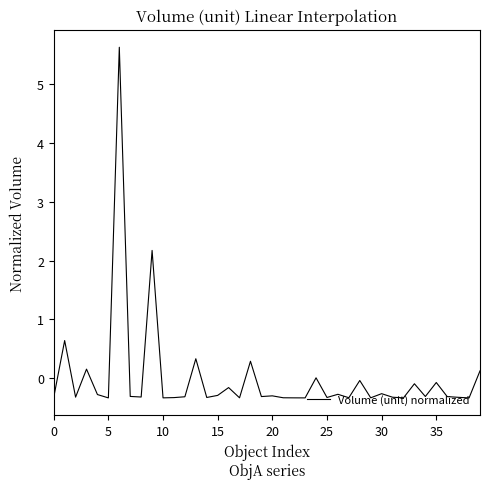

What is the greatest value displayed?

5.6